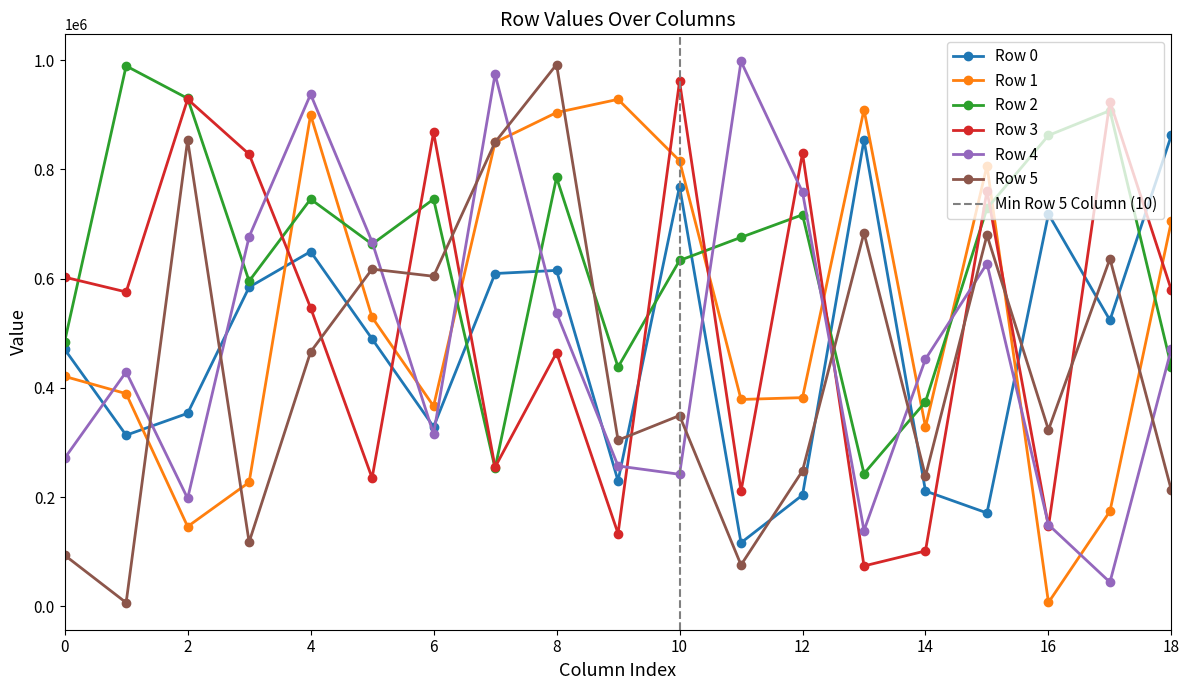

Which series has the largest total across all categories?

Row 2